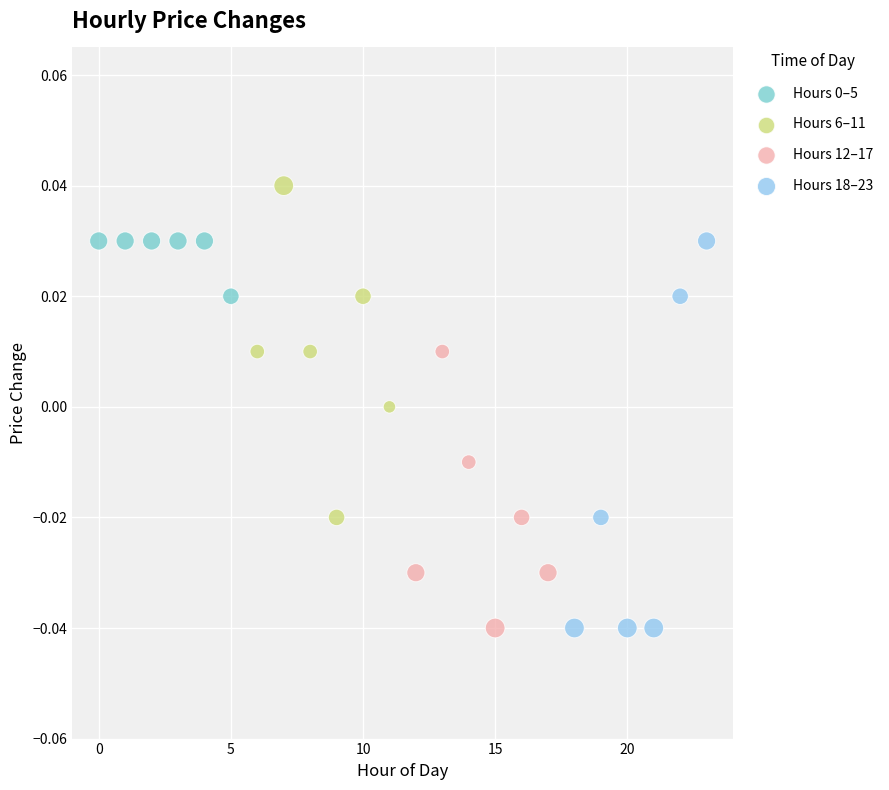

Which series has the largest Y range (max minus min)?

Hours 18–23